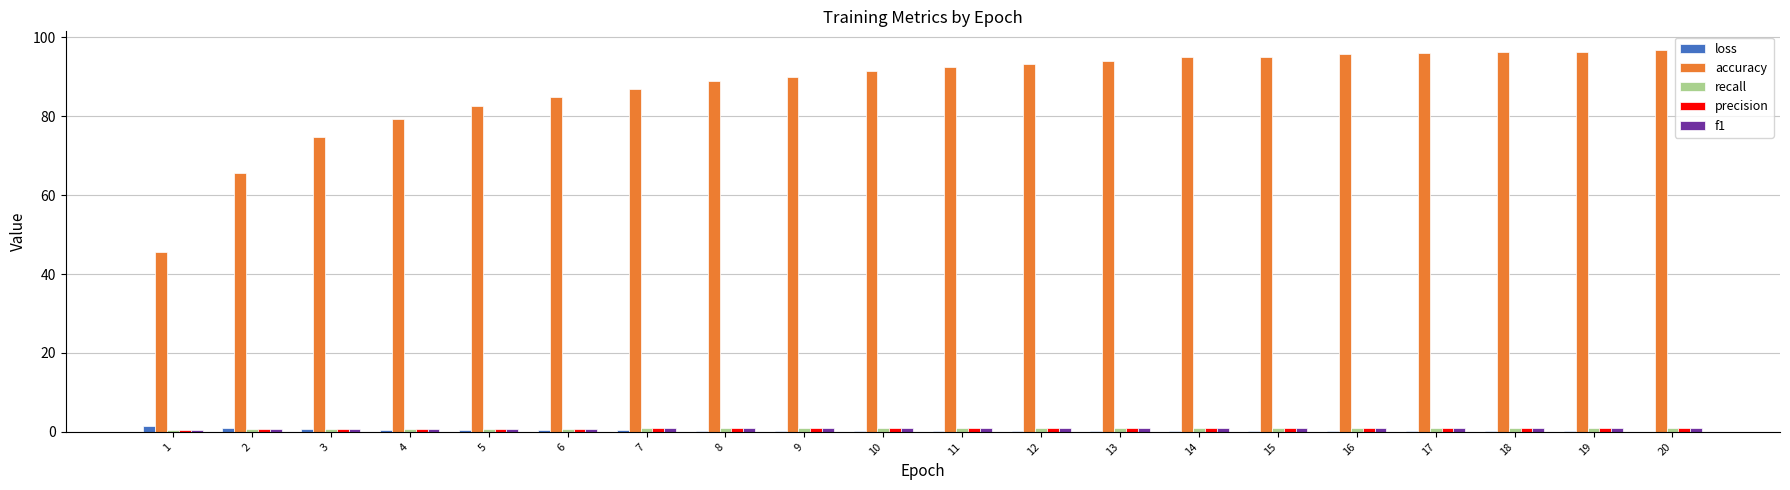

The accuracy series shows 52.3 at 16. True or false?

False